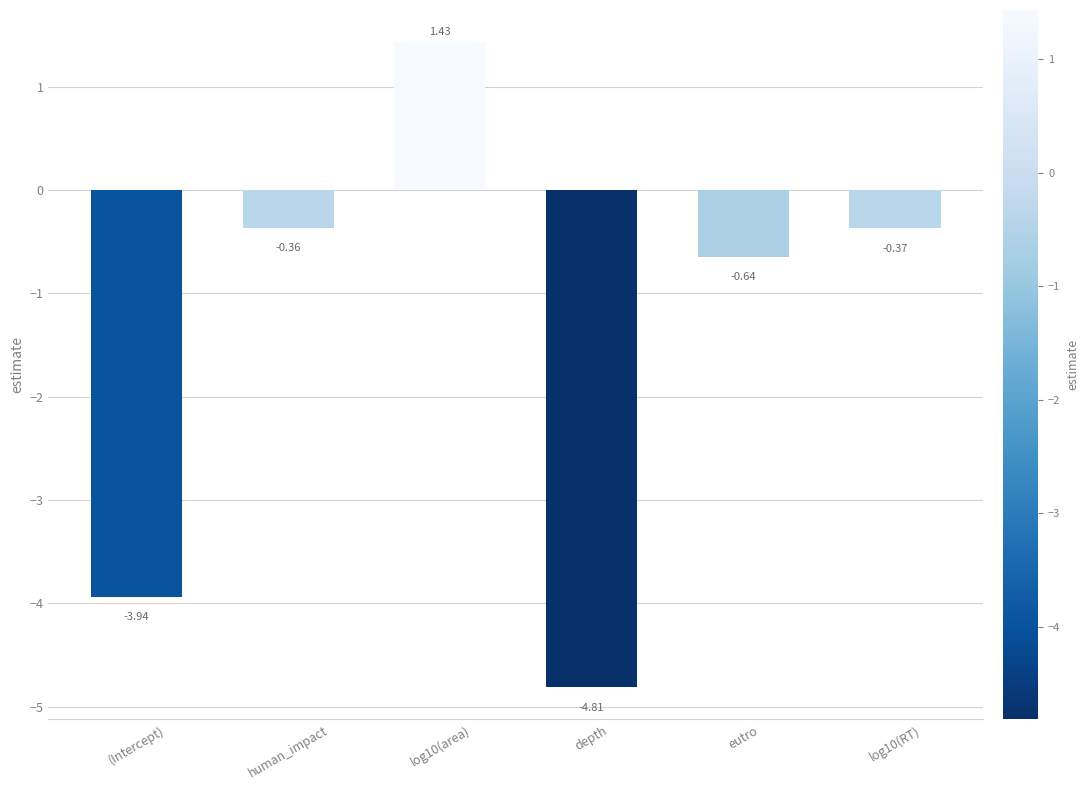

What position from the right is human_impact?

5